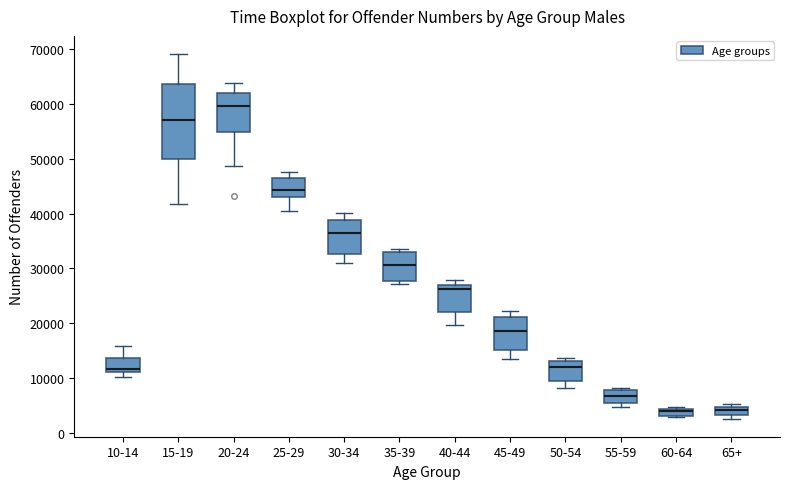

Comparing the boxes themselves (not the whiskers), which one is the tallest?

15-19